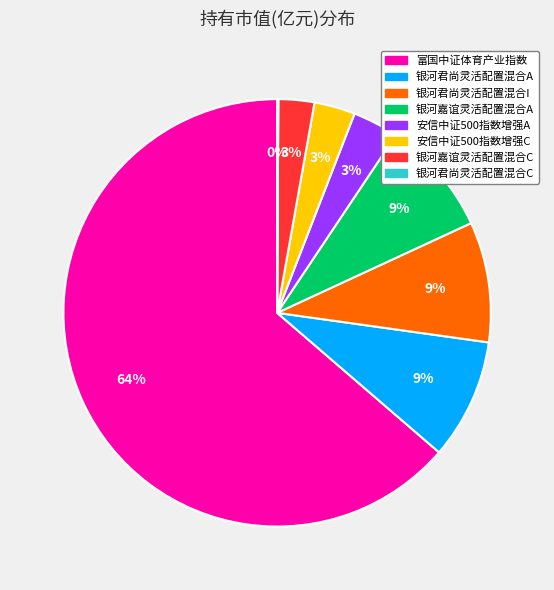

To the nearest percent, what is the difference between the 银河君尚灵活配置混合I and 安信中证500指数增强A slice percentages?

6%